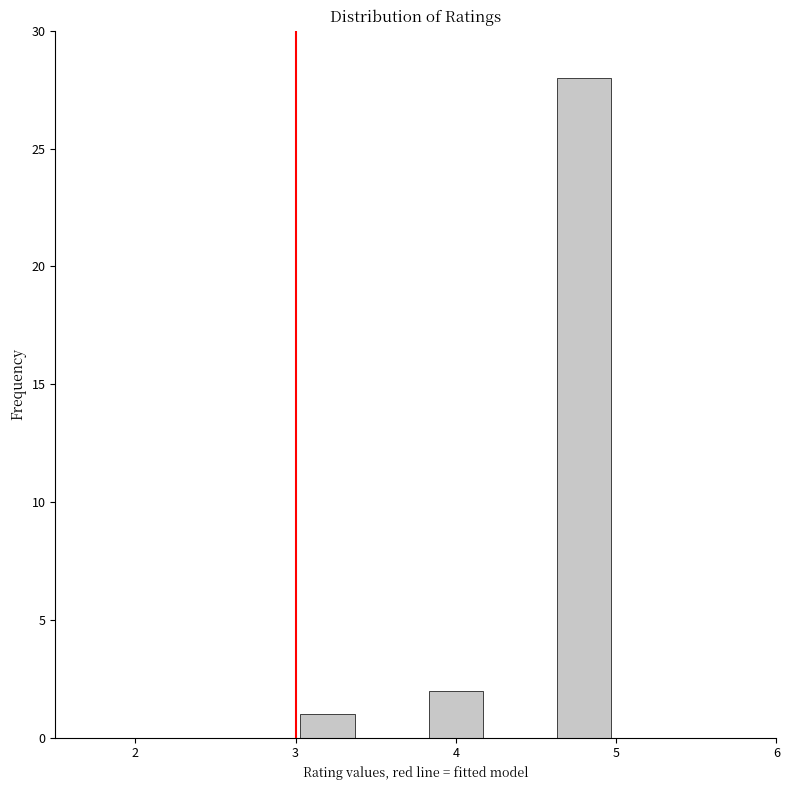

Reading left to right, list every bar in this chart as the range it spans on the x-axis followed by its height. The values are not printed on the chart, so give them approximately, as read against the axis.

3.0 to 3.4: 1
3.4 to 3.8: 0
3.8 to 4.2: 2
4.2 to 4.6: 0
4.6 to 5.0: 28